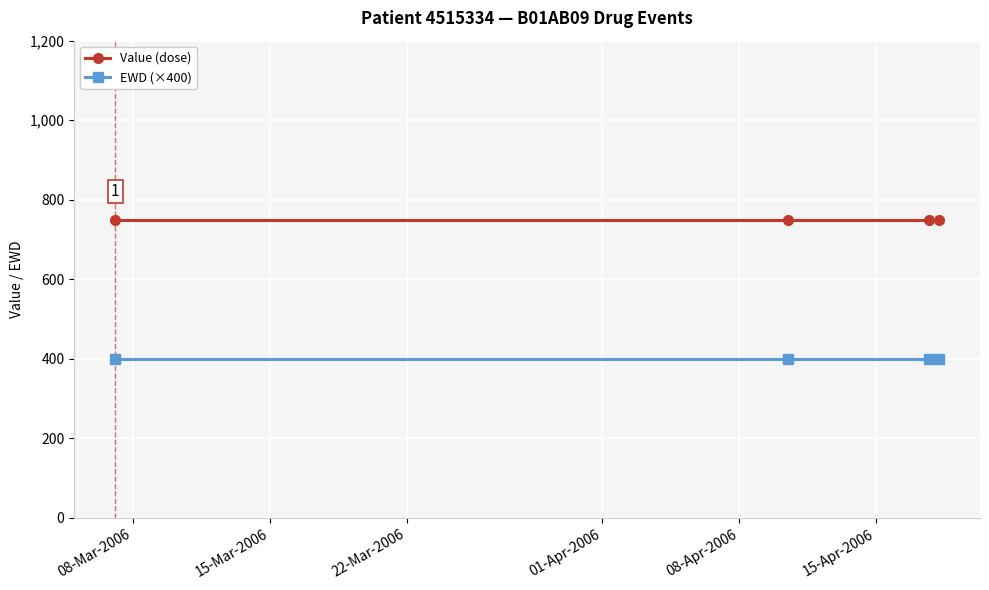

Rank the series by their average value, from highest to lowest.

Value (dose), EWD (×400)